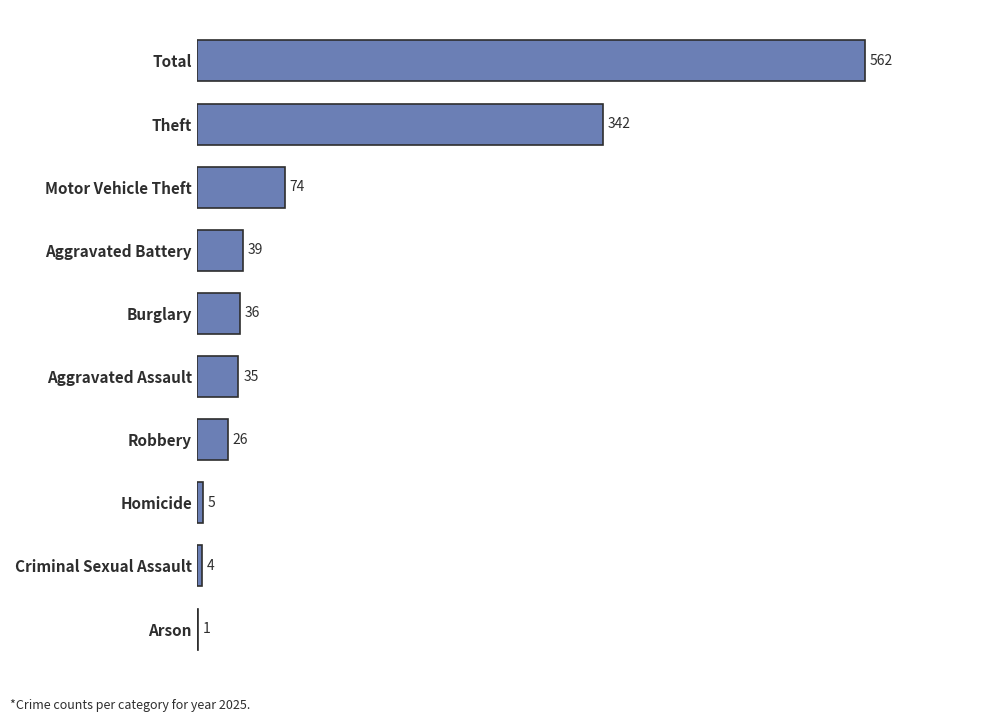

At which label is the value closest to 281?

Theft